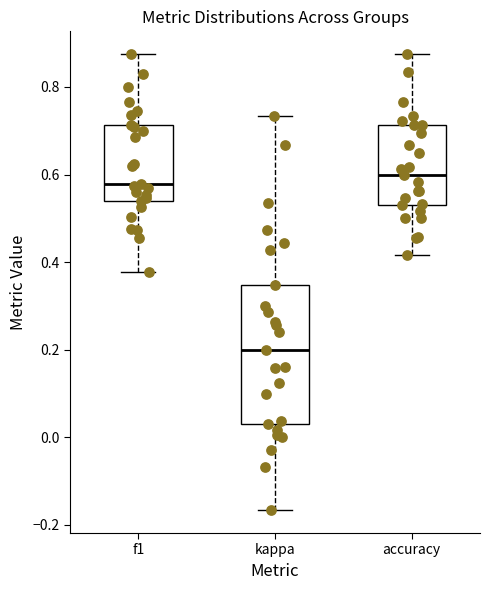

Where does the median line of the box for f1 sit on the y-axis? The values are not printed on the chart, so give them approximately, as read against the axis.

0.58